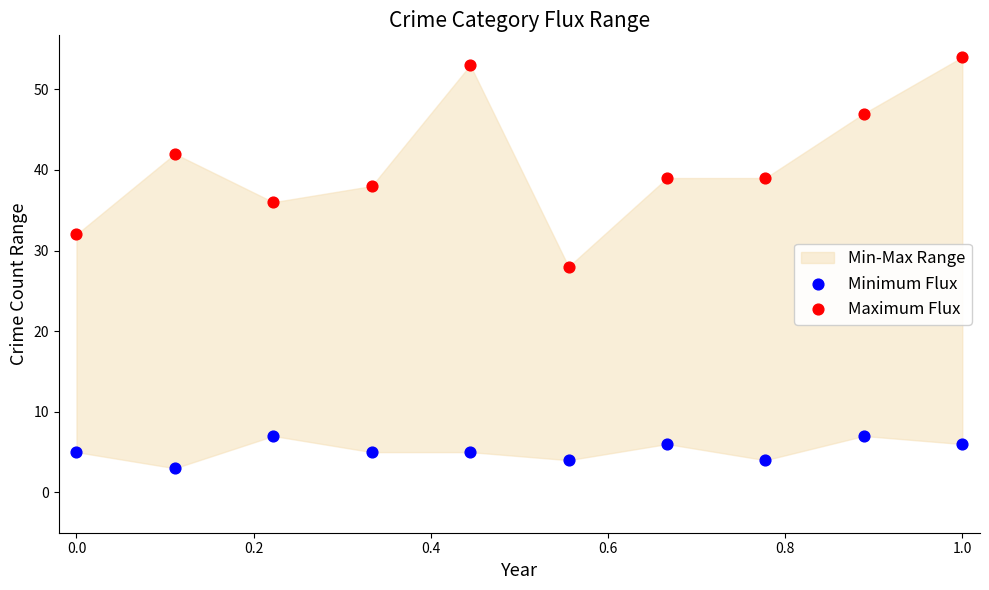

Across all data points, what is the range of Y values (max minus min)?

51